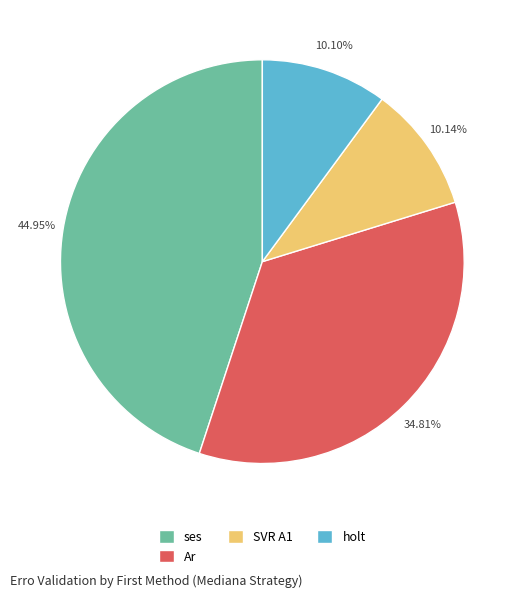

How many segments does this pie chart have?

4